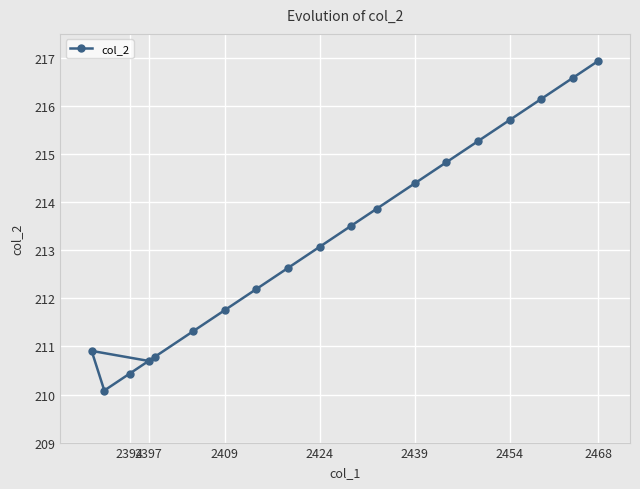

What is the maximum value shown in the chart?

216.9